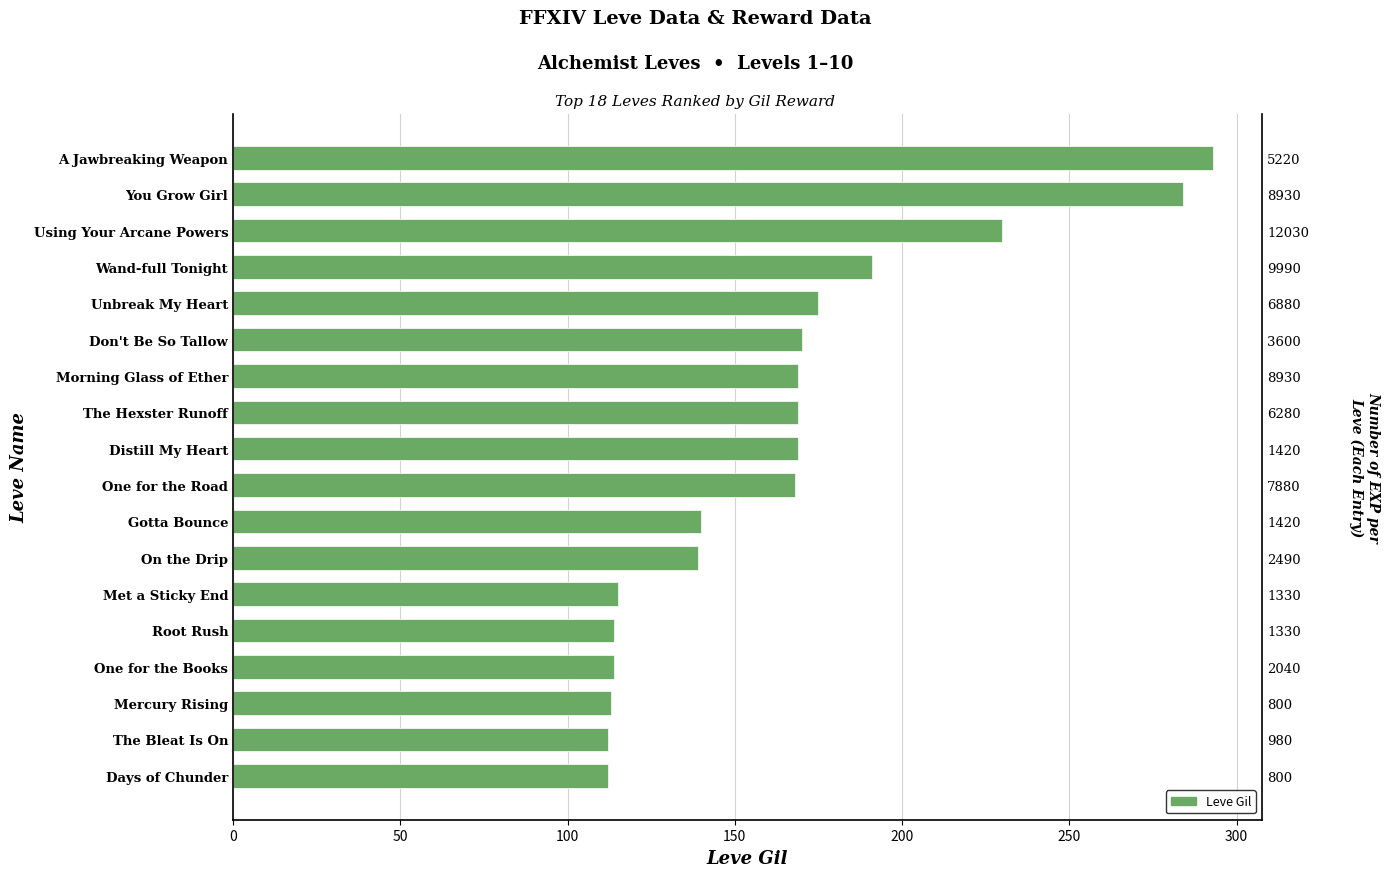

Which has a higher value, On the Drip or Met a Sticky End?

On the Drip